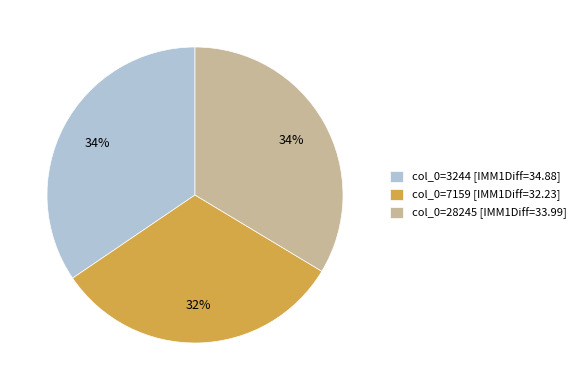

Is there any slice that represents more than half of the pie?

No